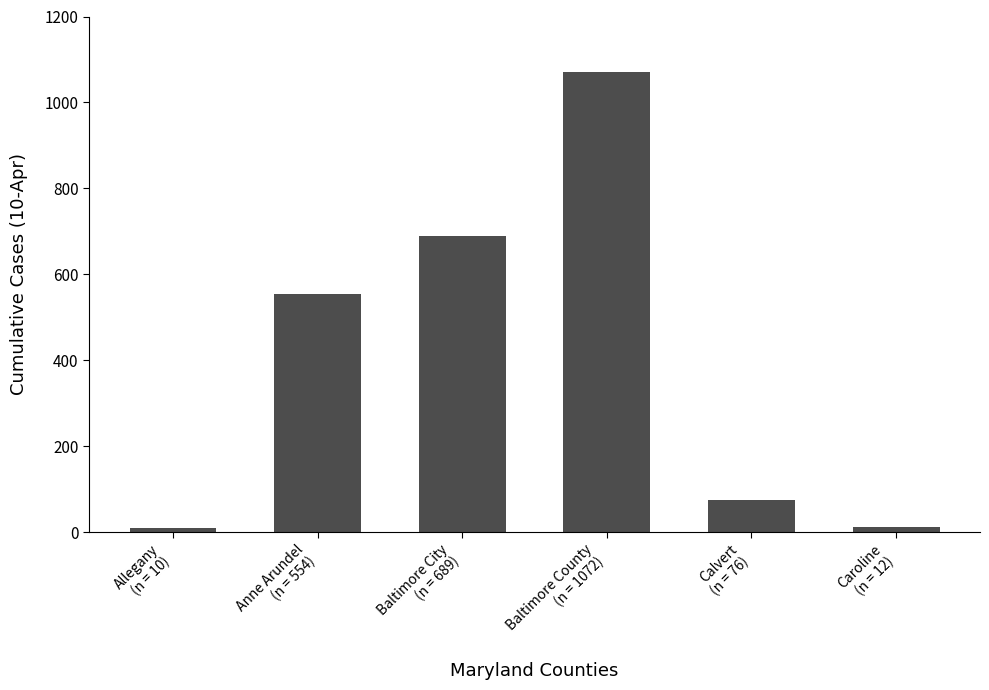

Does the chart contain any negative values?

No